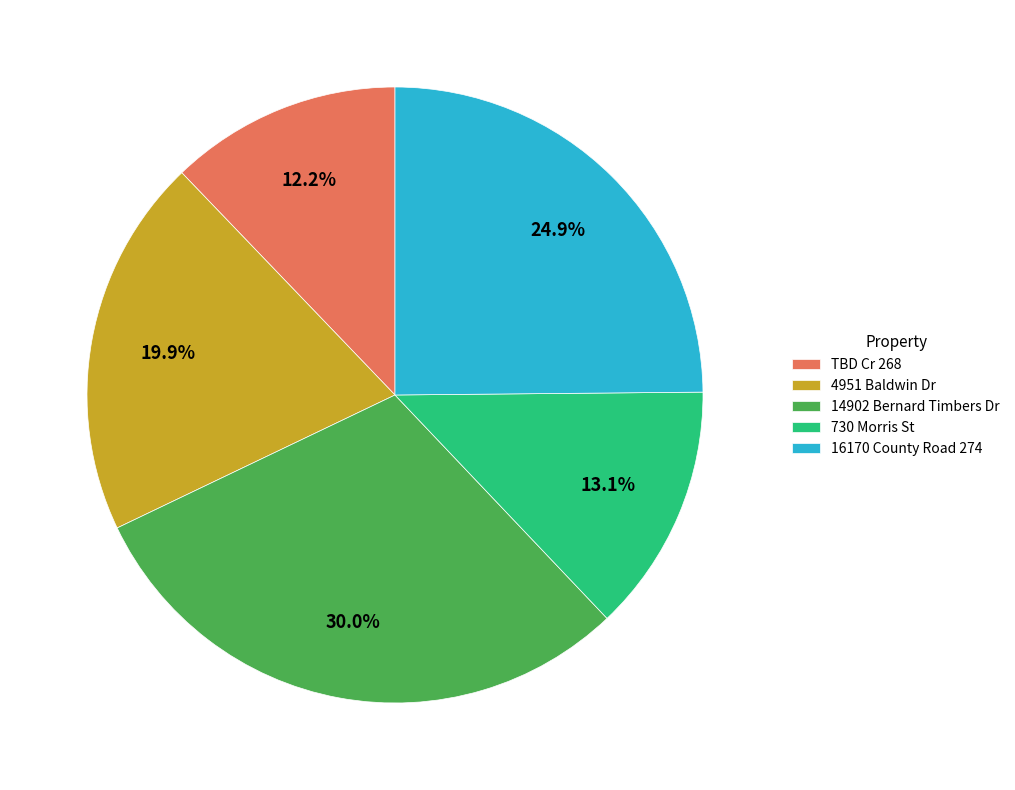

What is the total percentage of 4951 Baldwin Dr and 14902 Bernard Timbers Dr?

49.9%